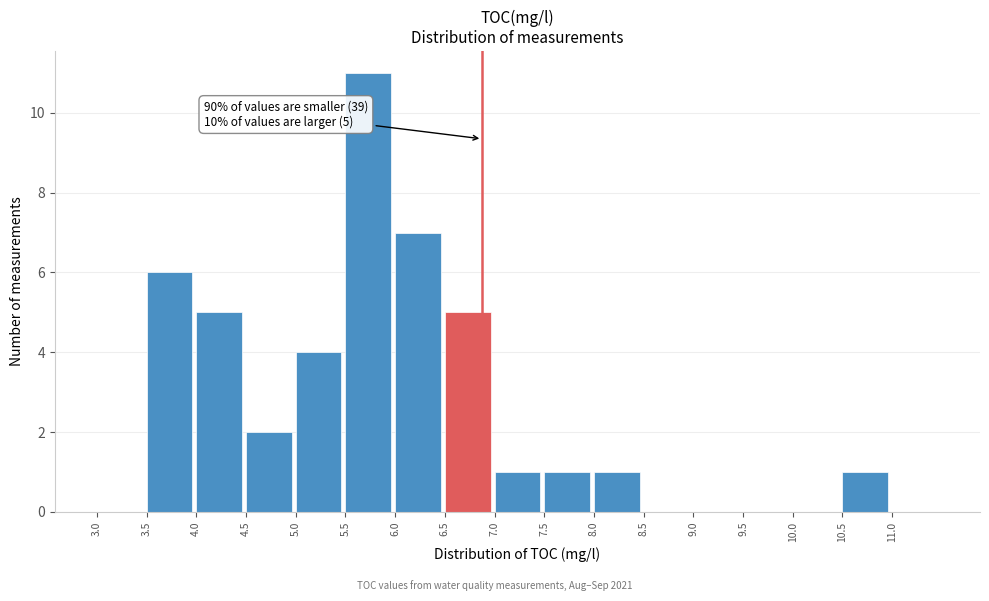

Over which range of the x-axis is the bar tallest?

5.5 to 6.0